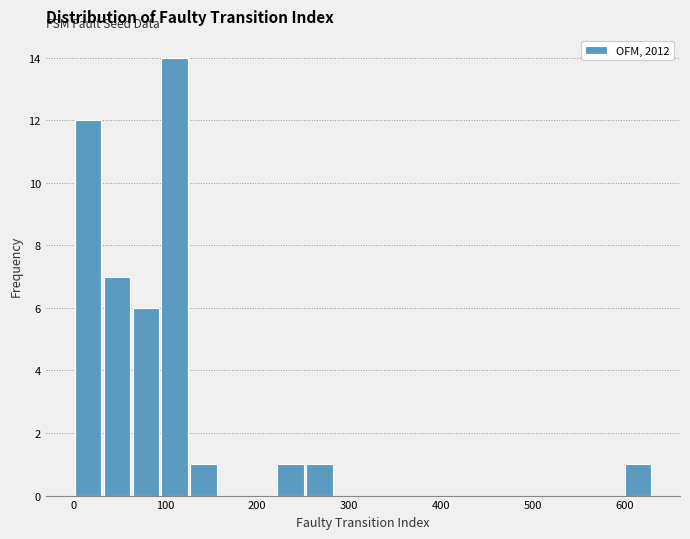

Around what value on the x-axis is the tallest bar? Give the approximate position of its centre, as read against the axis.

110